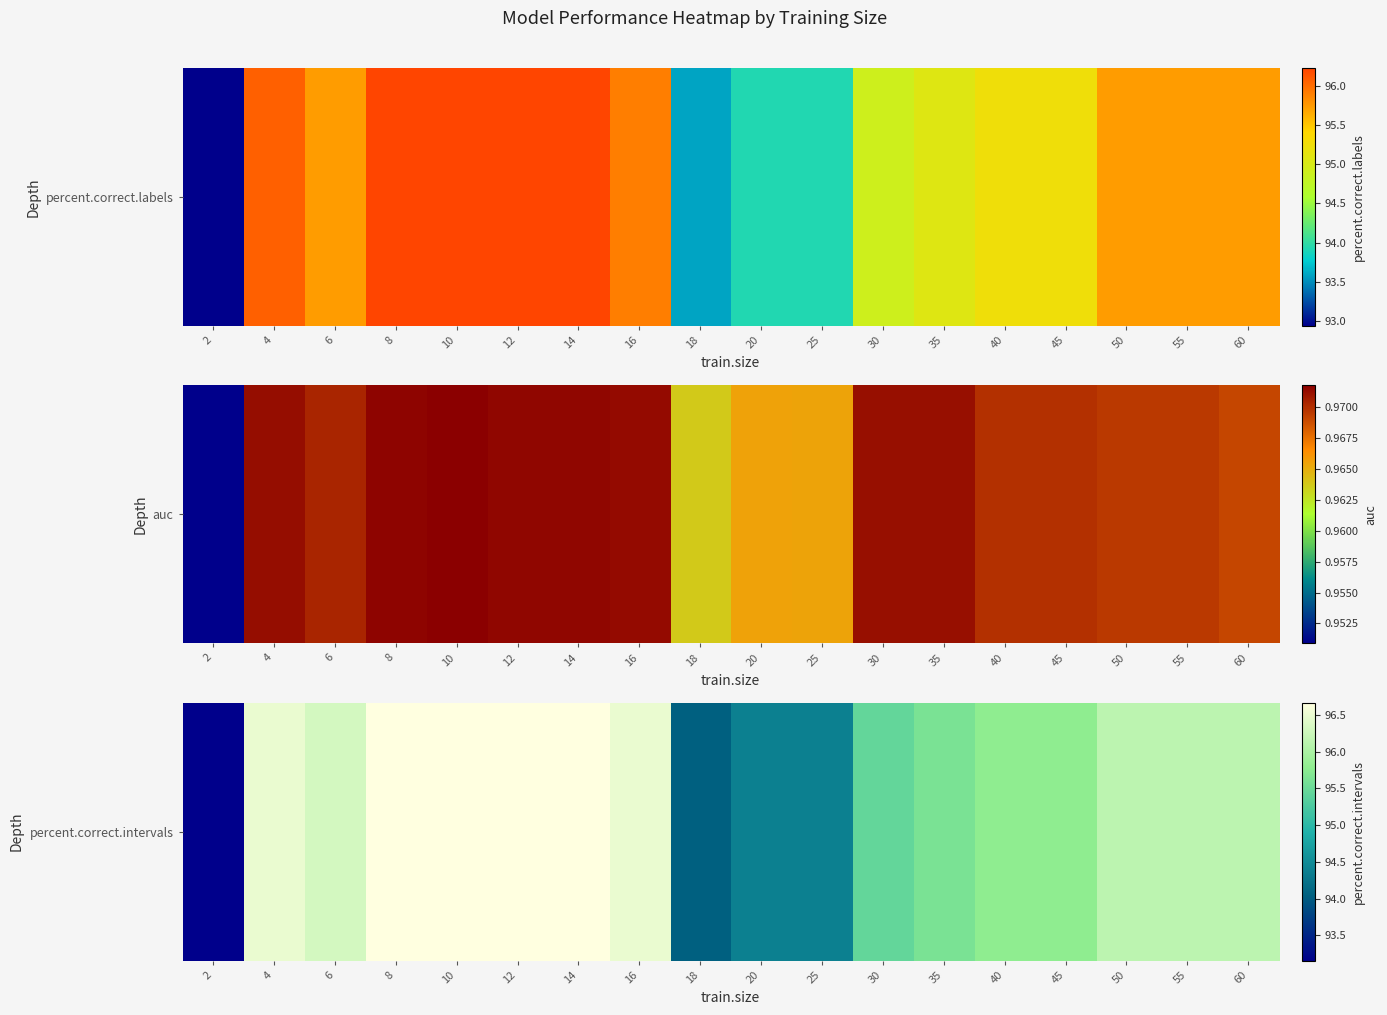

Which category has the highest value across all series?

8